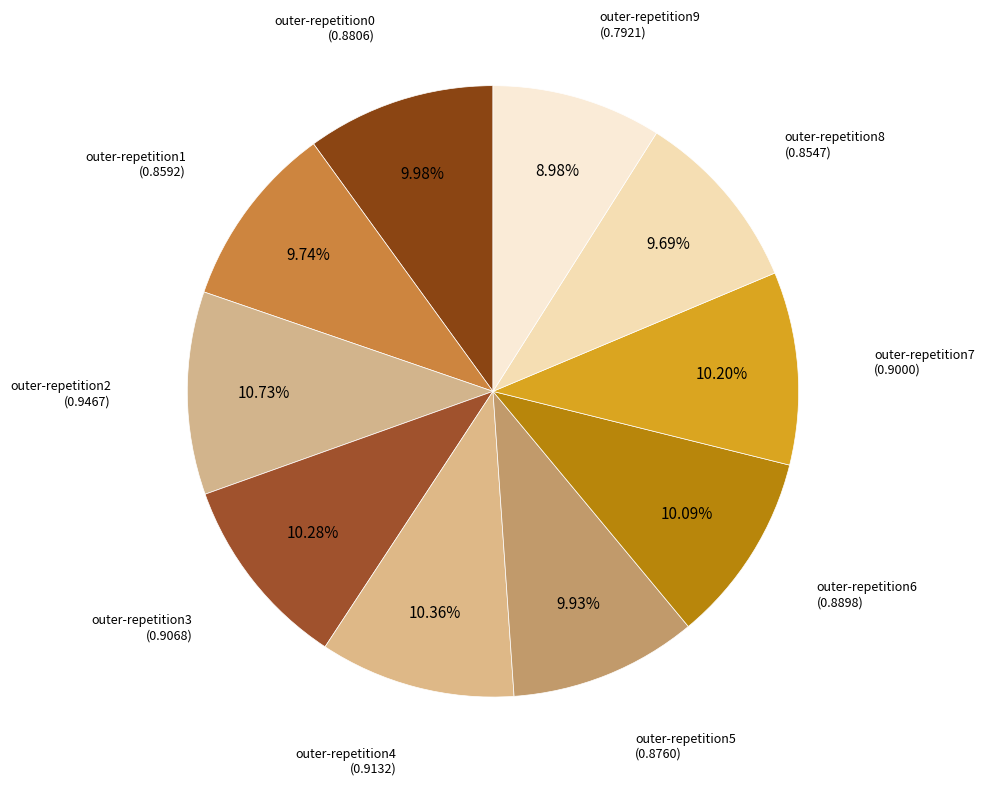

How much of the chart is everything except outer-repetition9?

91.0%